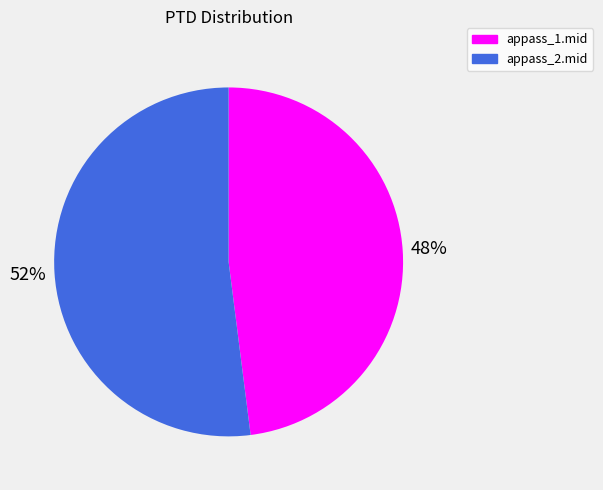

Combined, do appass_2.mid and appass_1.mid account for over 50%?

Yes